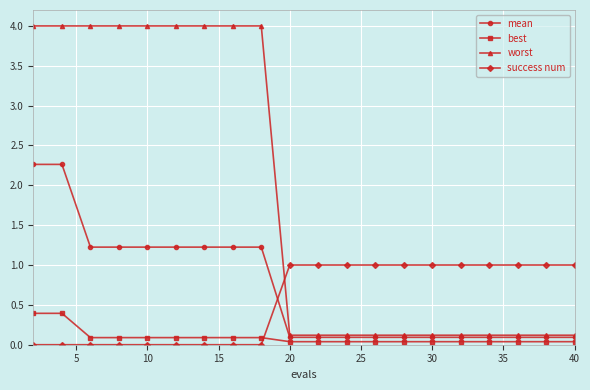

True or false: best and worst intersect in this chart.

False